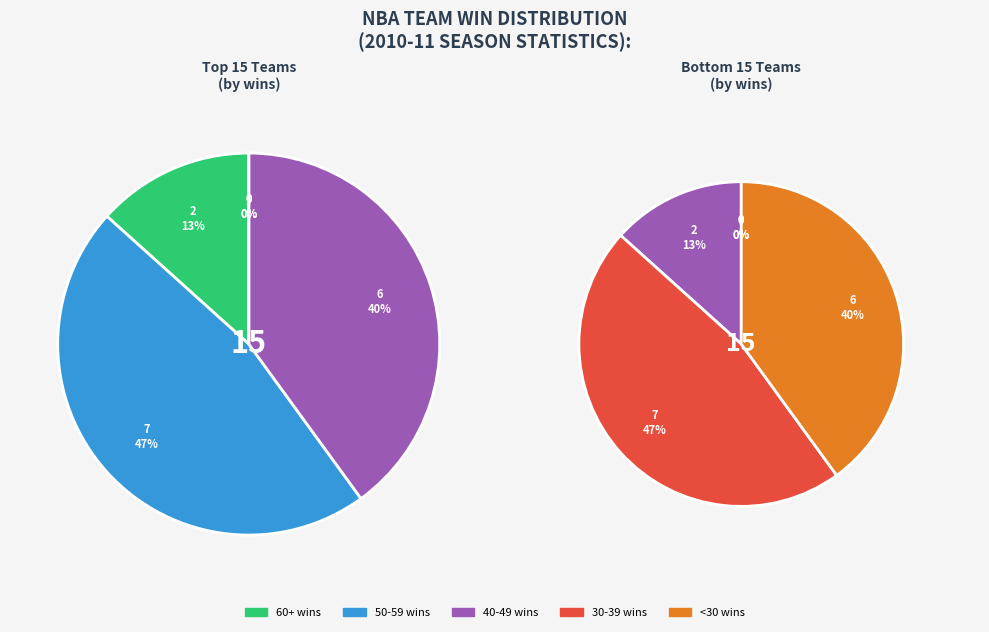

Is Golden State Warriors the majority of the pie?

No